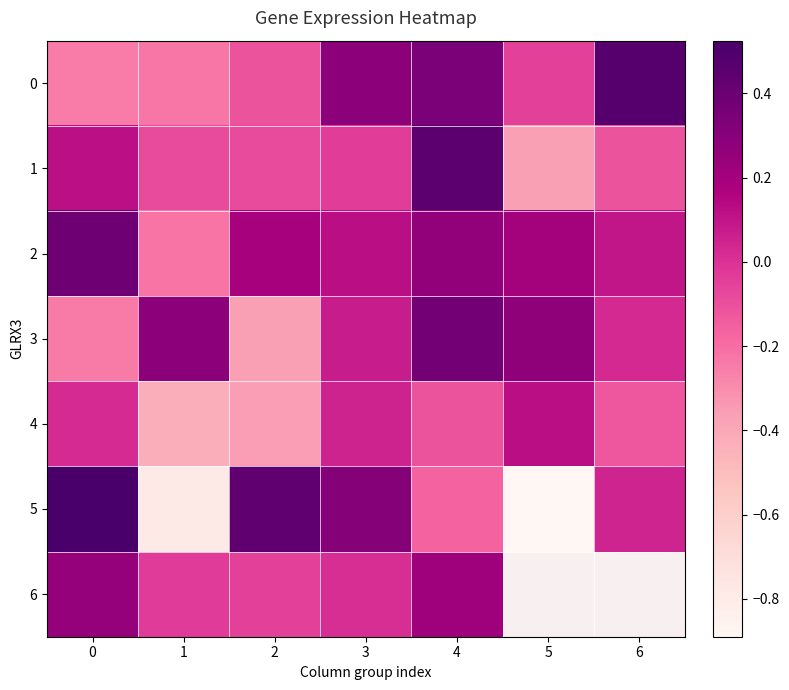

How many data points in 3 are above 0?

5